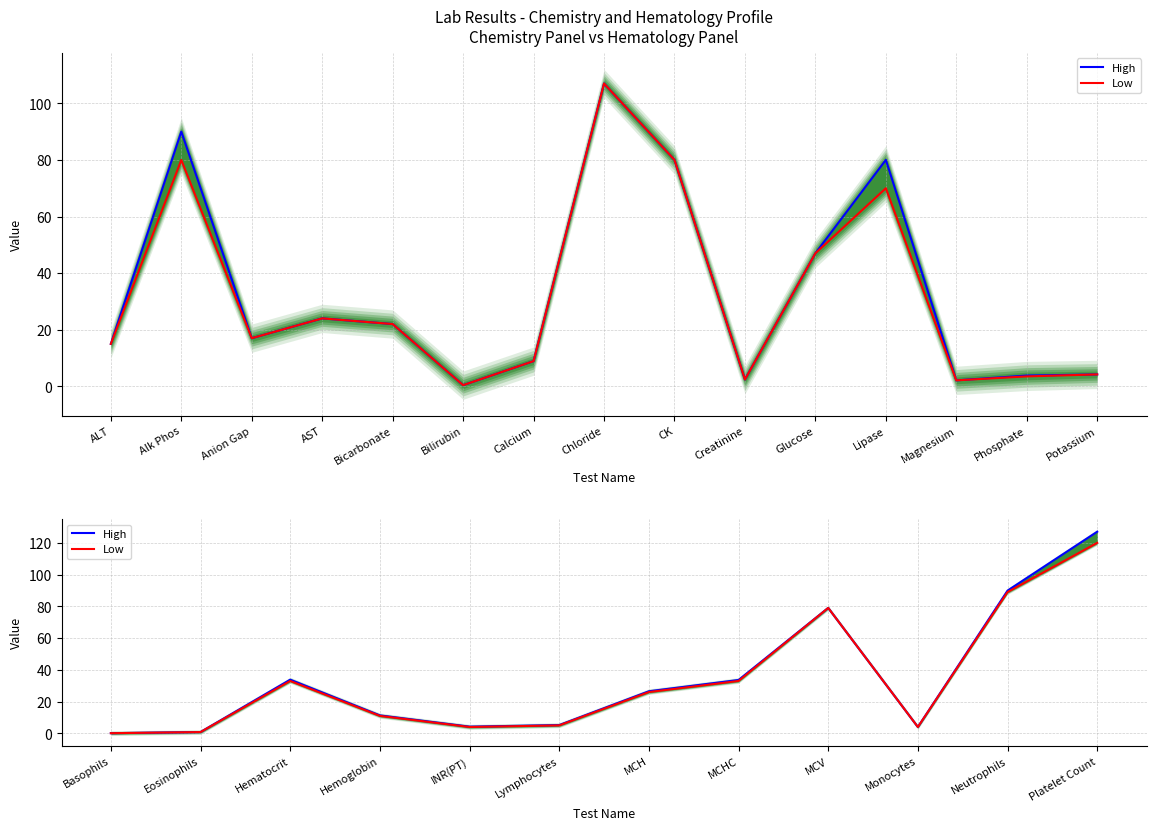

What is the difference between the second highest and minimum values in the Low series?

88.9